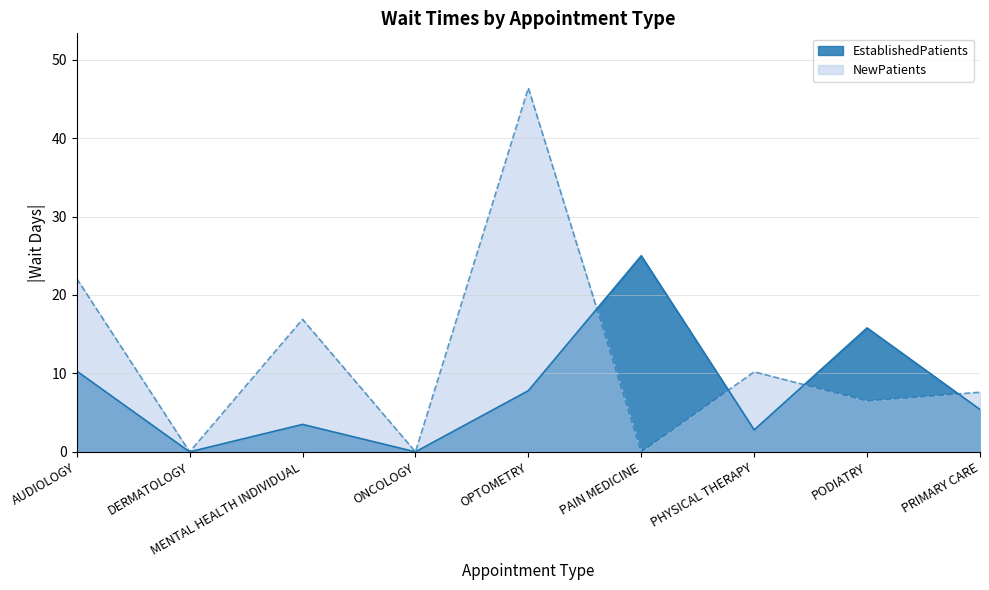

Does the chart display data point markers on the line(s)?

No